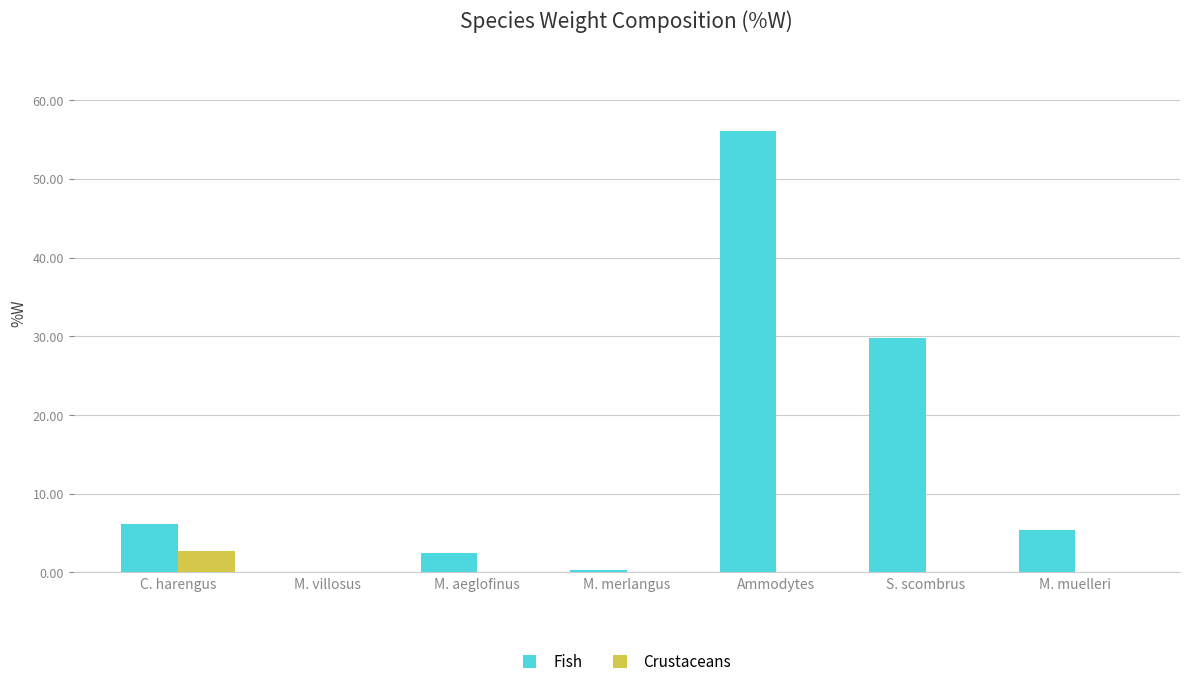

How many groups of bars are there?

7